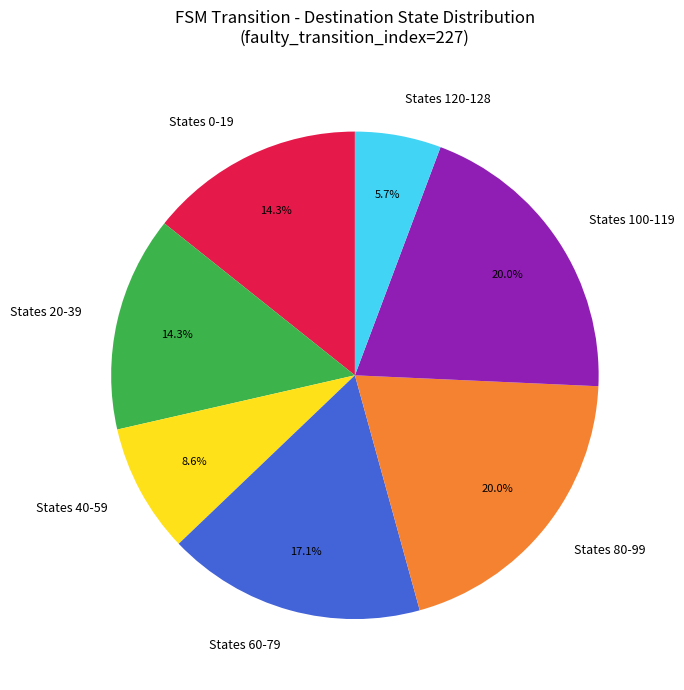

Count the number of slices in the pie.

7